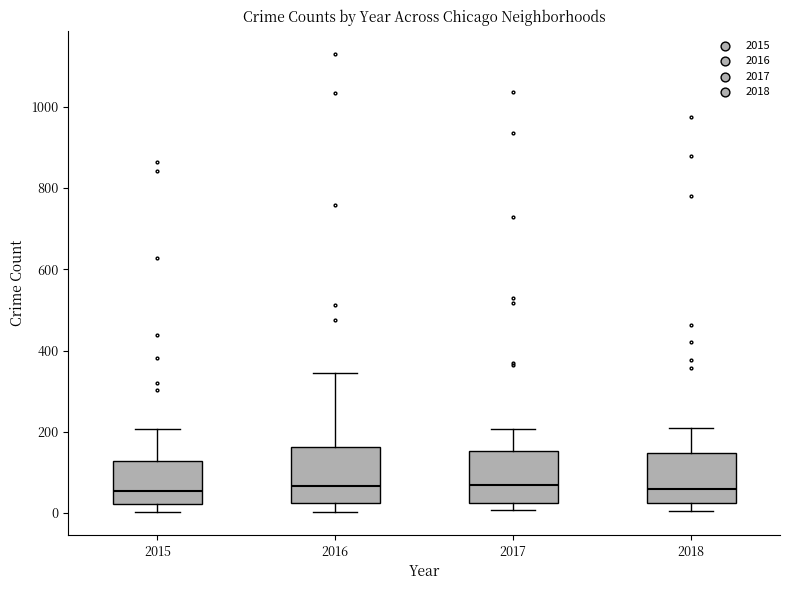

Where does the lower whisker of the box at x = 2015 end on the y-axis? The values are not printed on the chart, so give them approximately, as read against the axis.

0